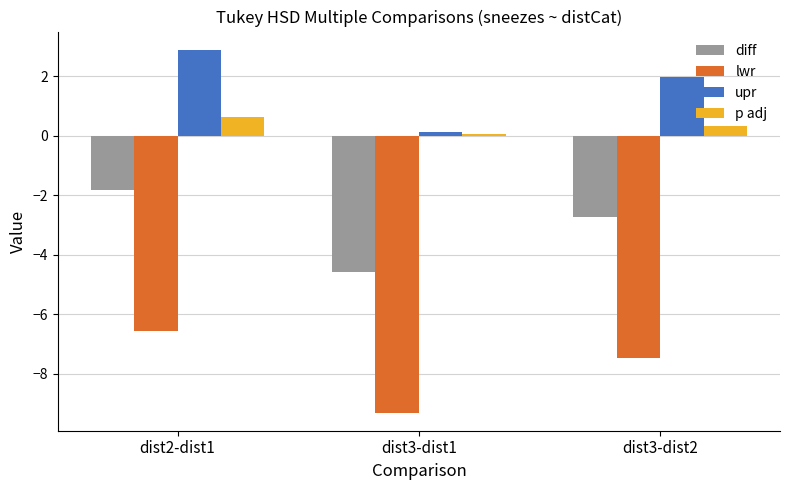

Is it true that p adj equals 0.6 at dist2-dist1?

True